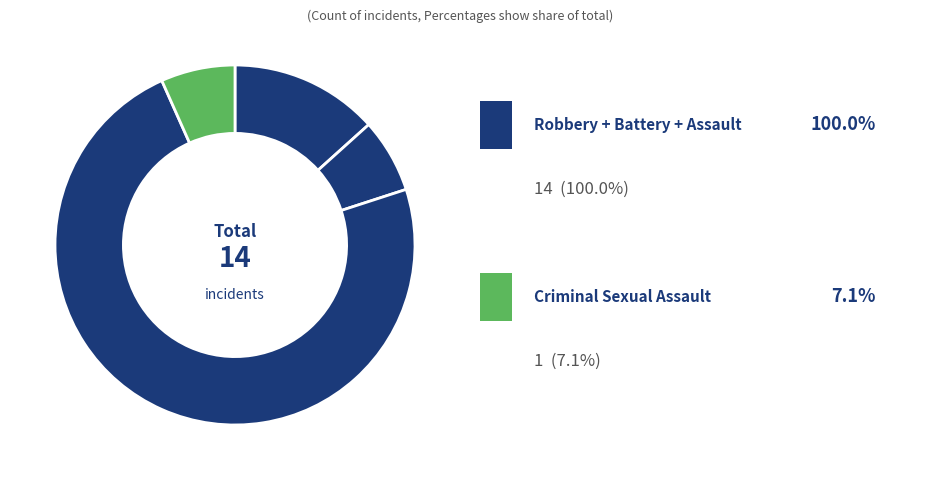

How many slices are in this pie chart?

4